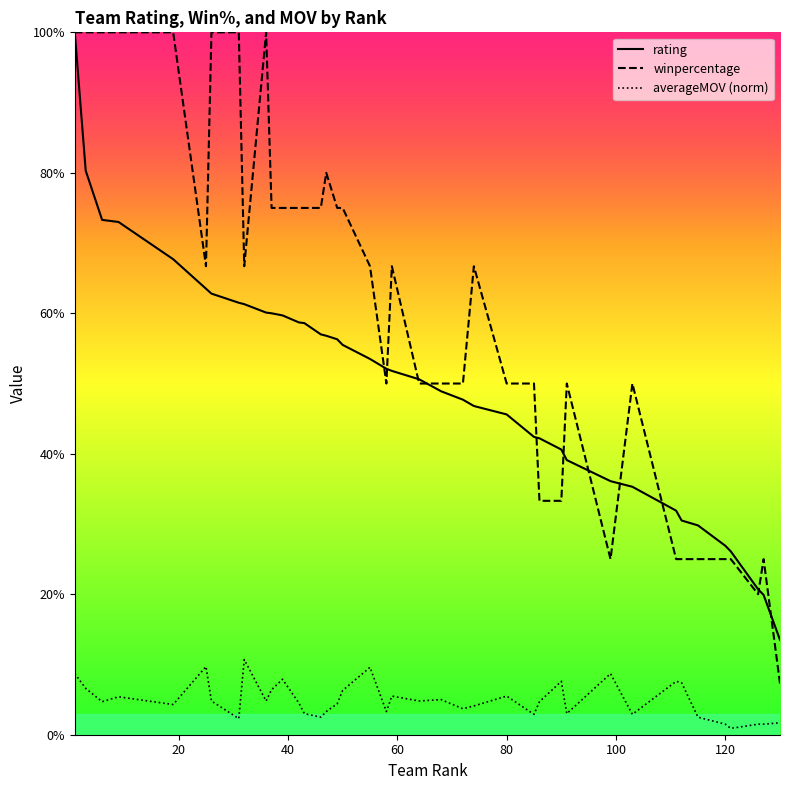

What is the sum of all winpercentage values?

24.1